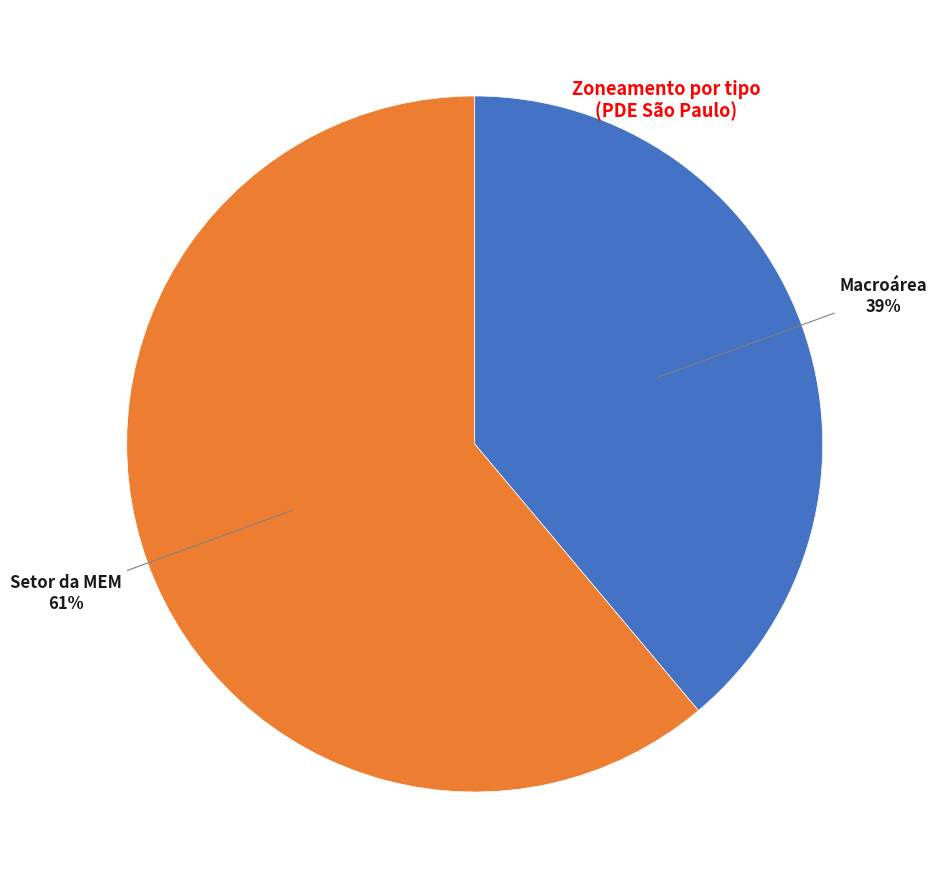

To the nearest percent, what is the difference between the largest and smallest slice percentages?

22%